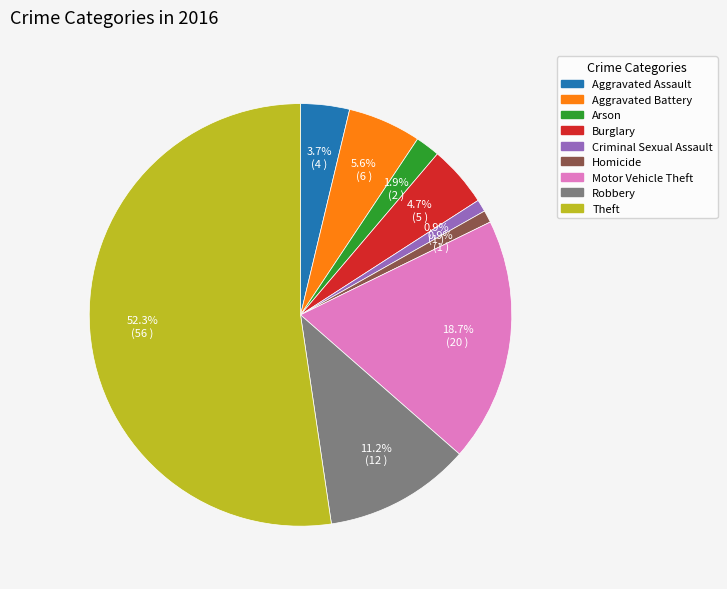

Count the number of slices in the pie.

9